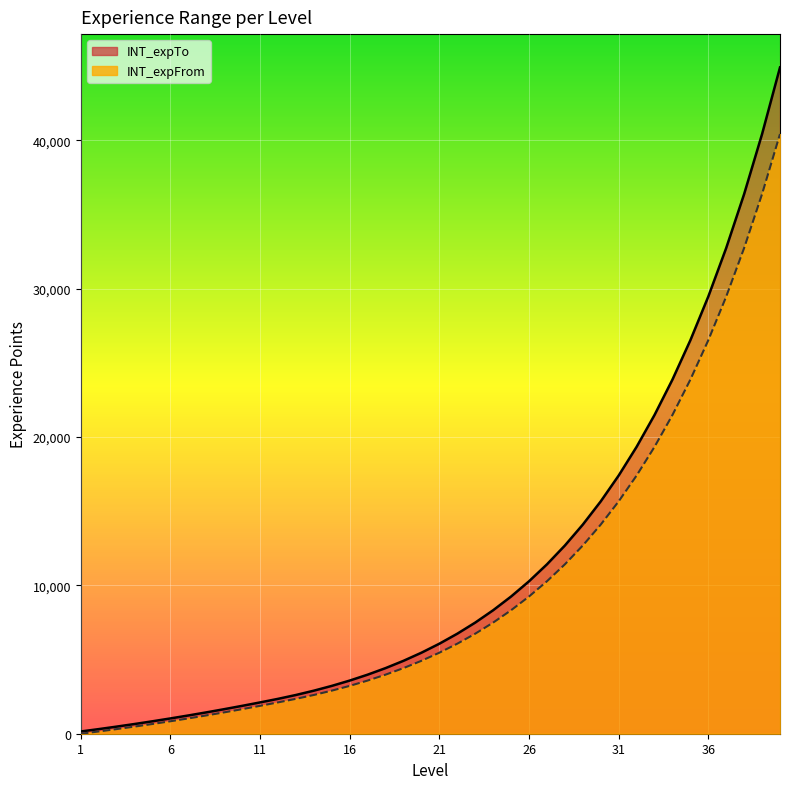

How many positive values does the INT_expFrom series have?

39